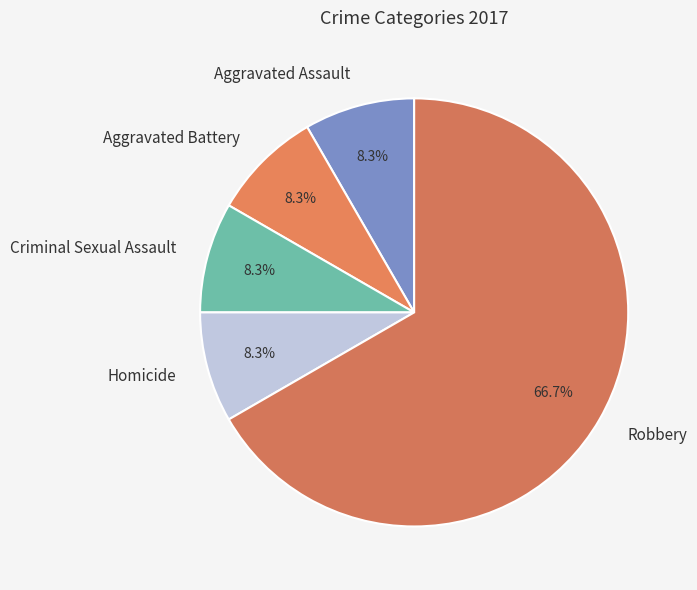

What is the largest slice in the pie chart?

Robbery